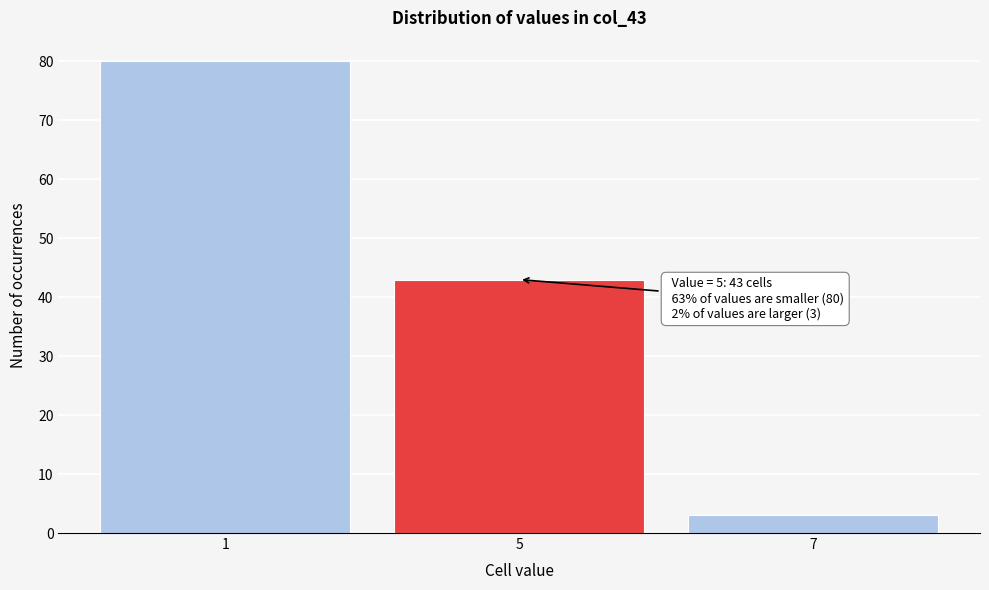

Reading right to left, what are all the values shown in this chart?

3	43	80